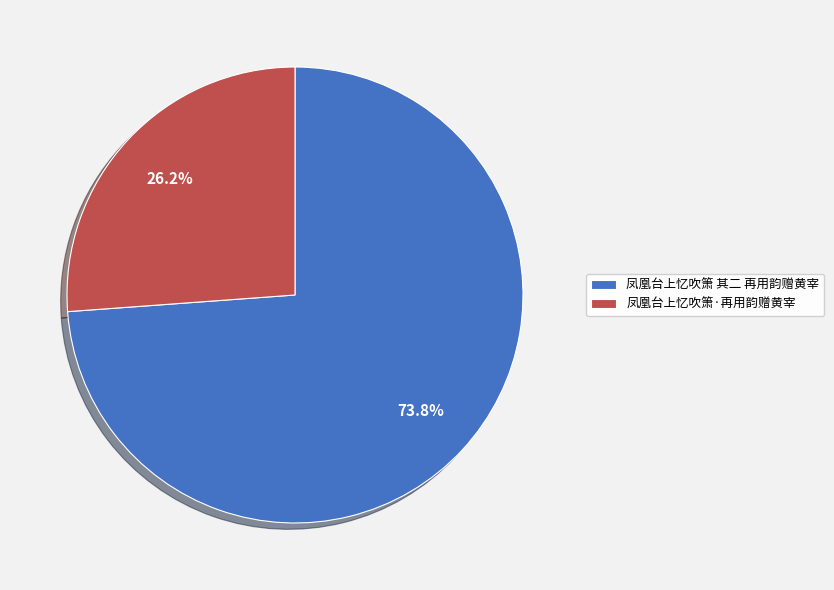

Count the number of slices in the pie.

2